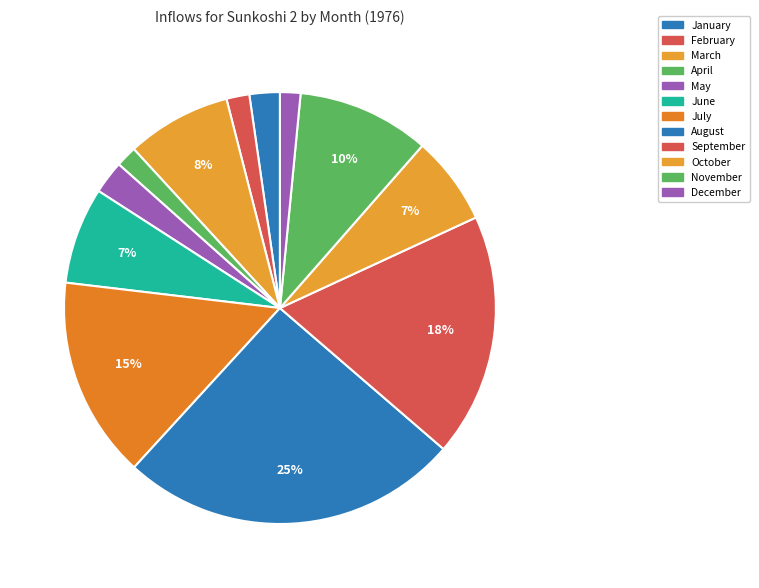

Approximately how many times larger is the value at September compared to December?

11.9